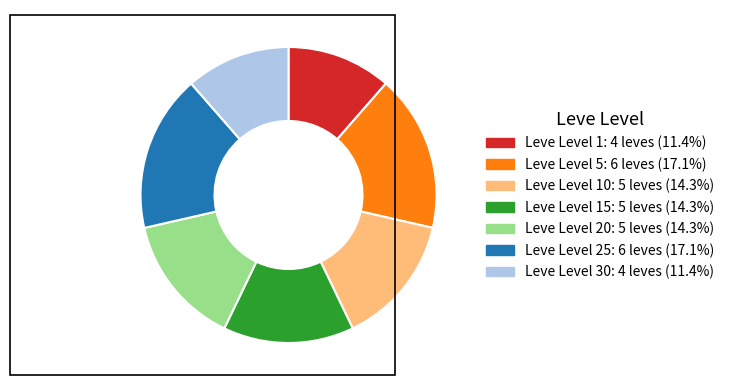

Is there a majority slice in this chart?

No